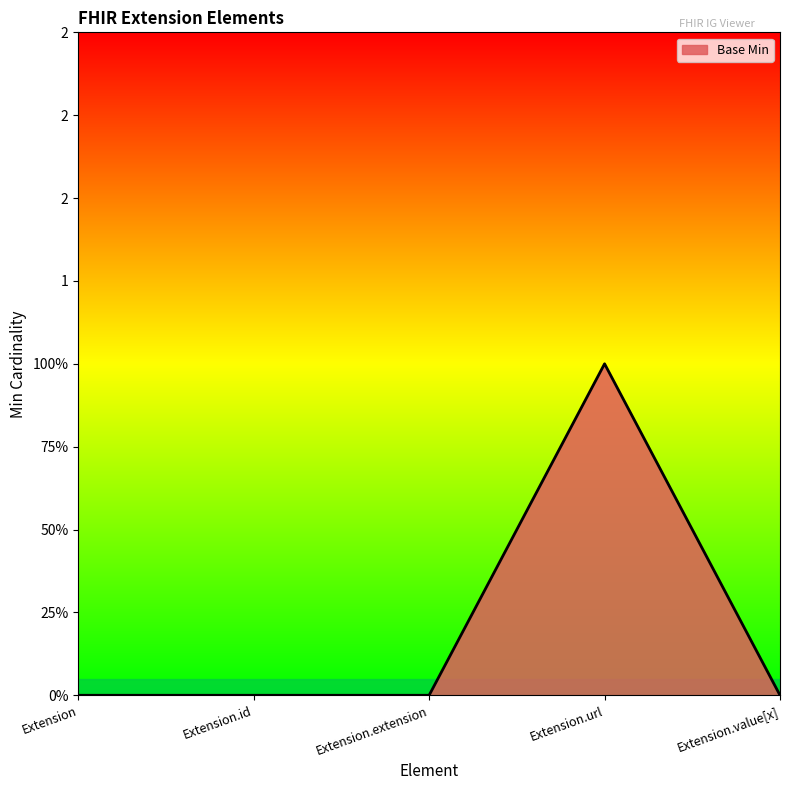

Does the chart have visible grid lines?

No